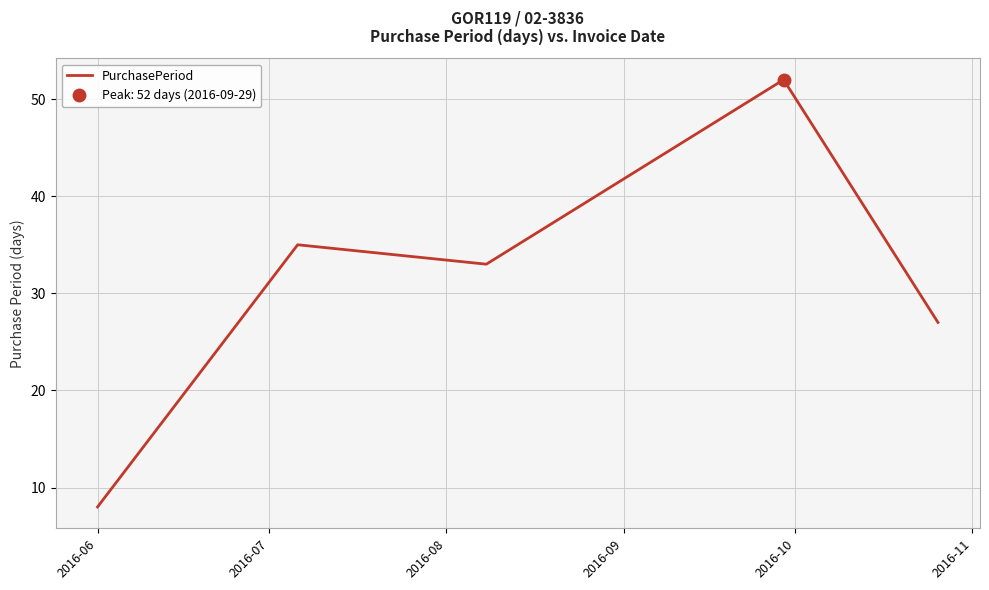

What is the lowest value of the PurchasePeriod series?

8